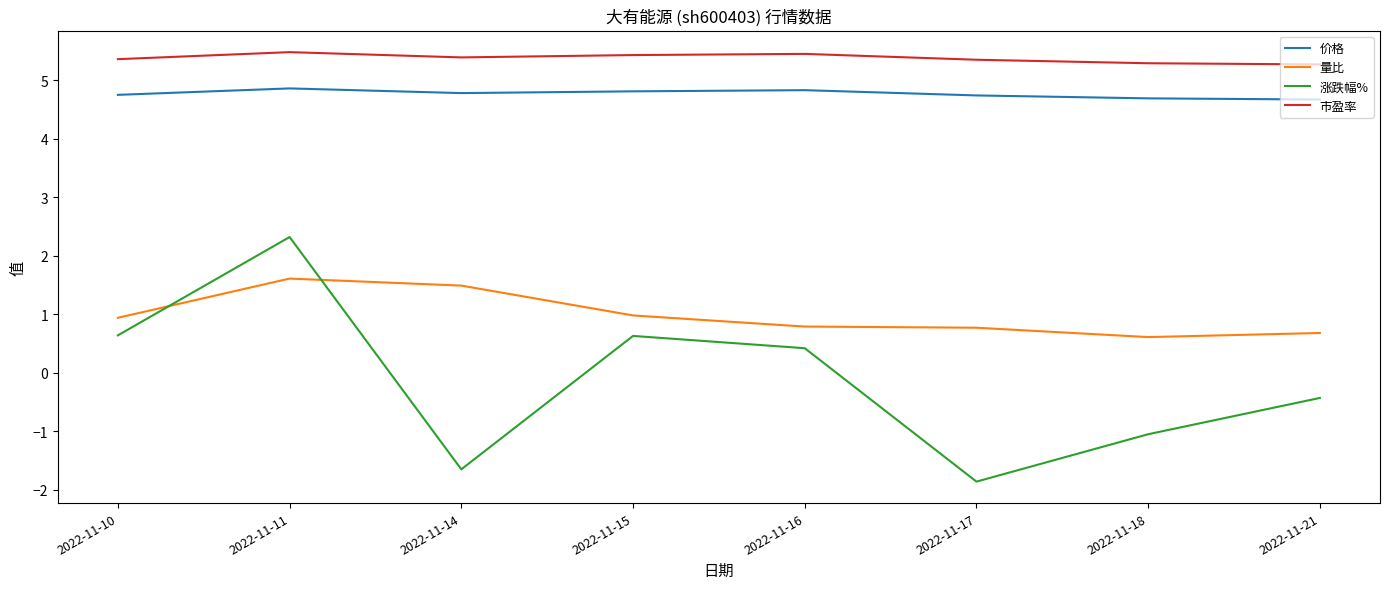

Which category has the lowest value in the 量比 series?

2022-11-18